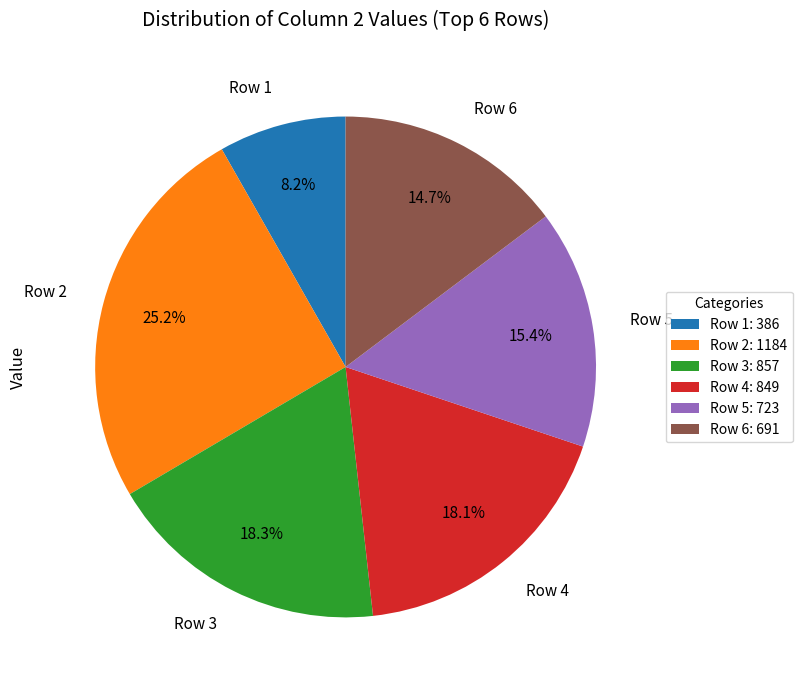

To the nearest percent, what portion does Row 4 represent?

18%